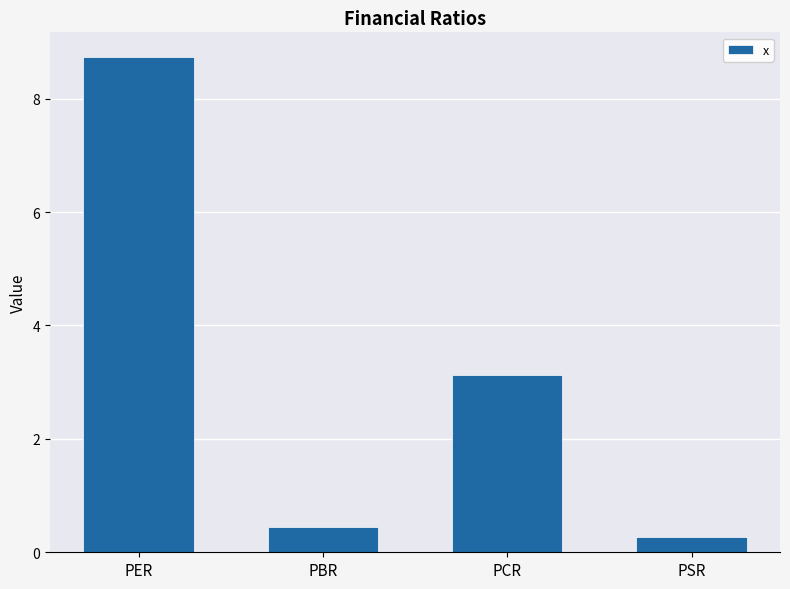

Which category has the lowest value across all series?

PSR